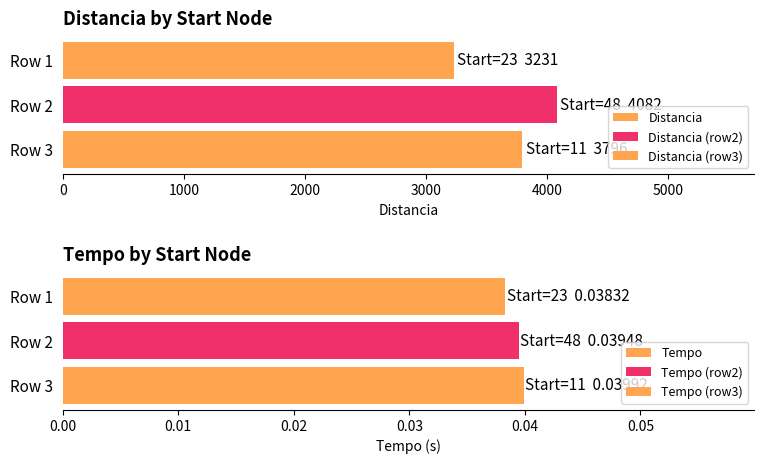

True or false: Distancia has a value of 5815.1 at 11.

False